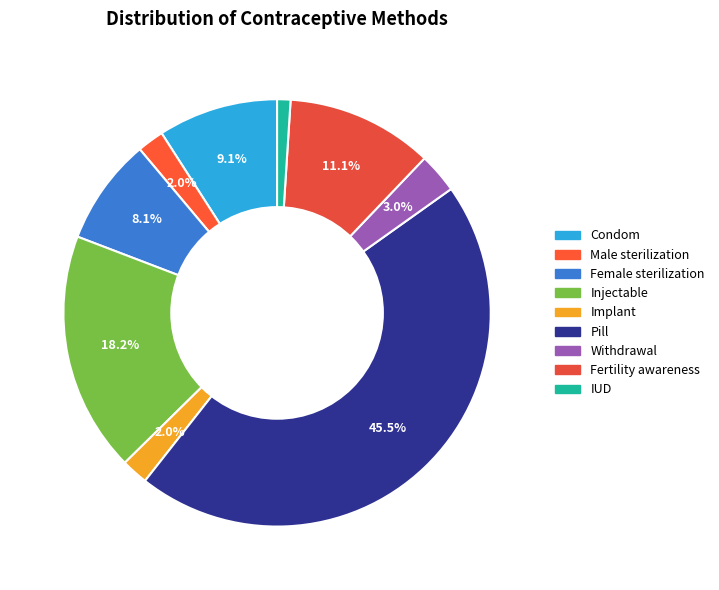

True or false: Fertility awareness accounts for 11% of the total.

True